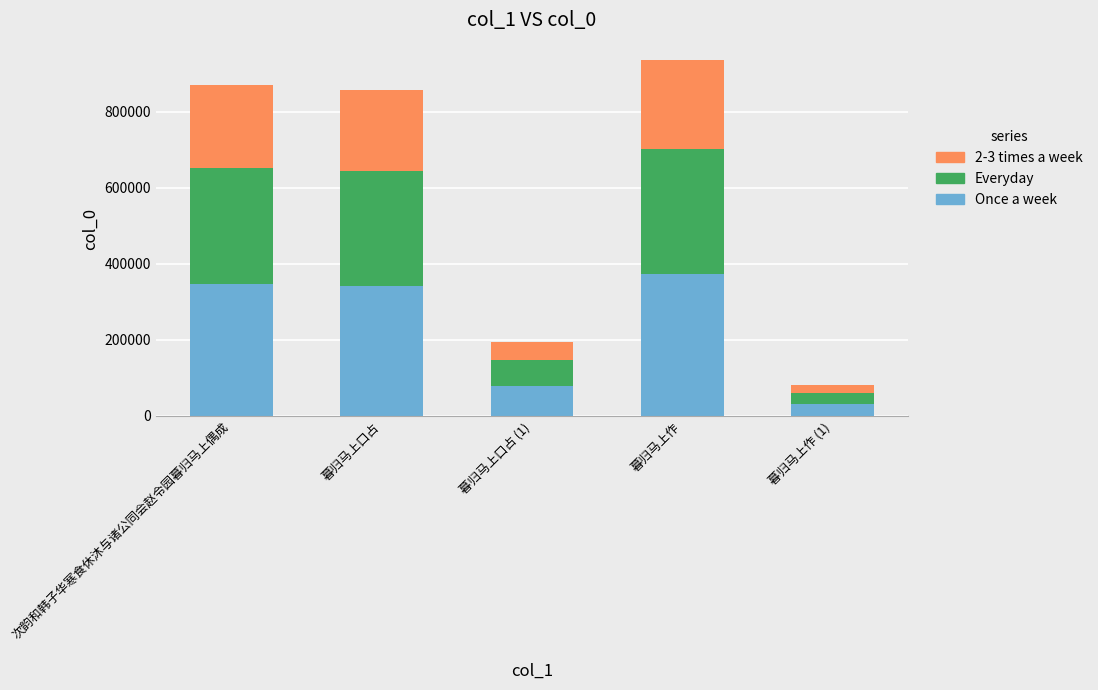

What is the total value across all series at 次韵和韩子华寒食休沐与诸公同会赵令园暮归马上偶成?

869989